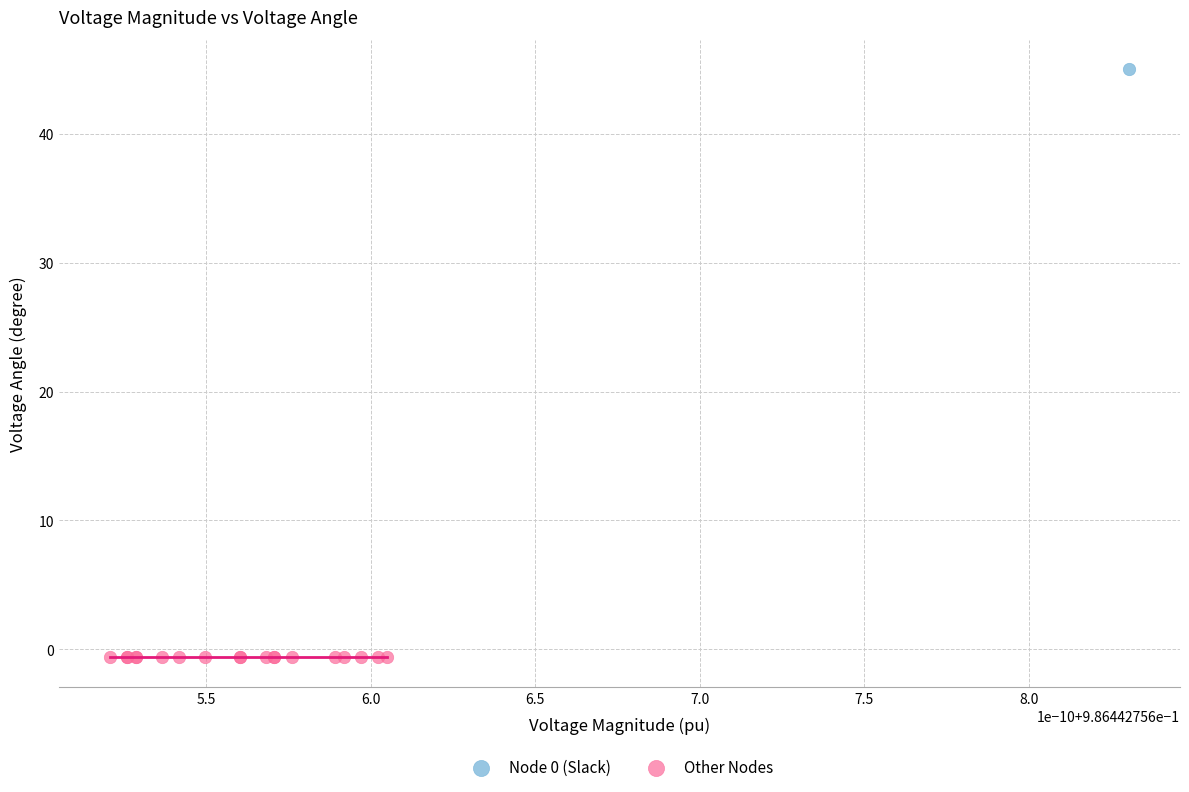

What are all the series names shown in the legend?

Node 0 (Slack), Other Nodes